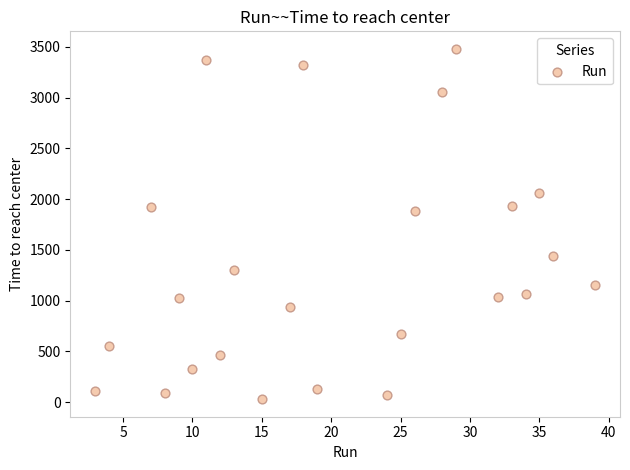

What Y value in the scatter plot is closest to 1755?

1880